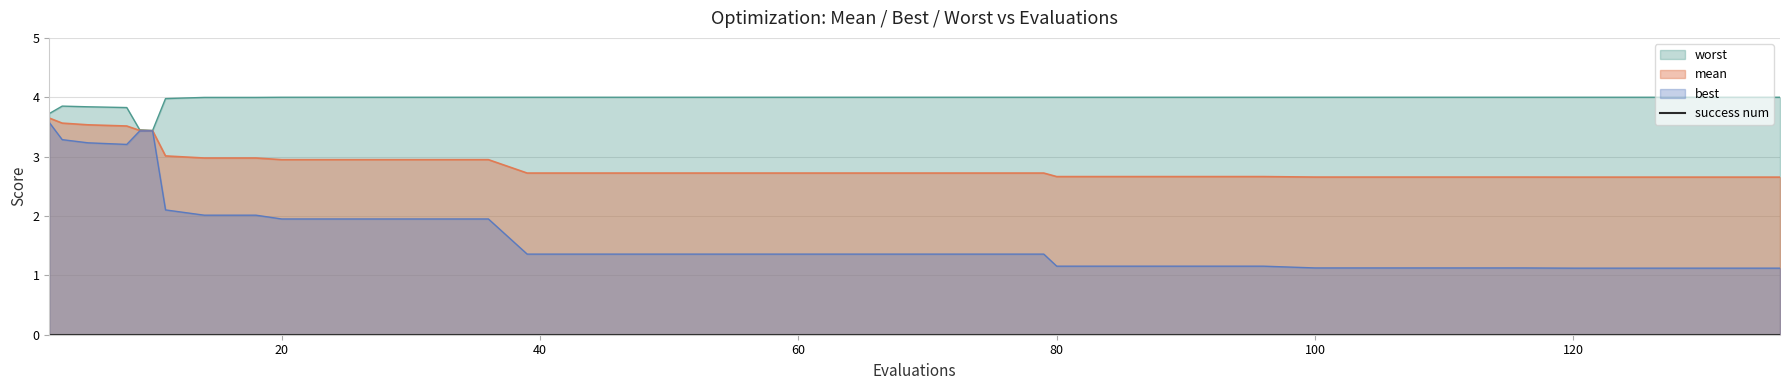

What is the difference between the maximum and minimum values in the mean series?

1.0